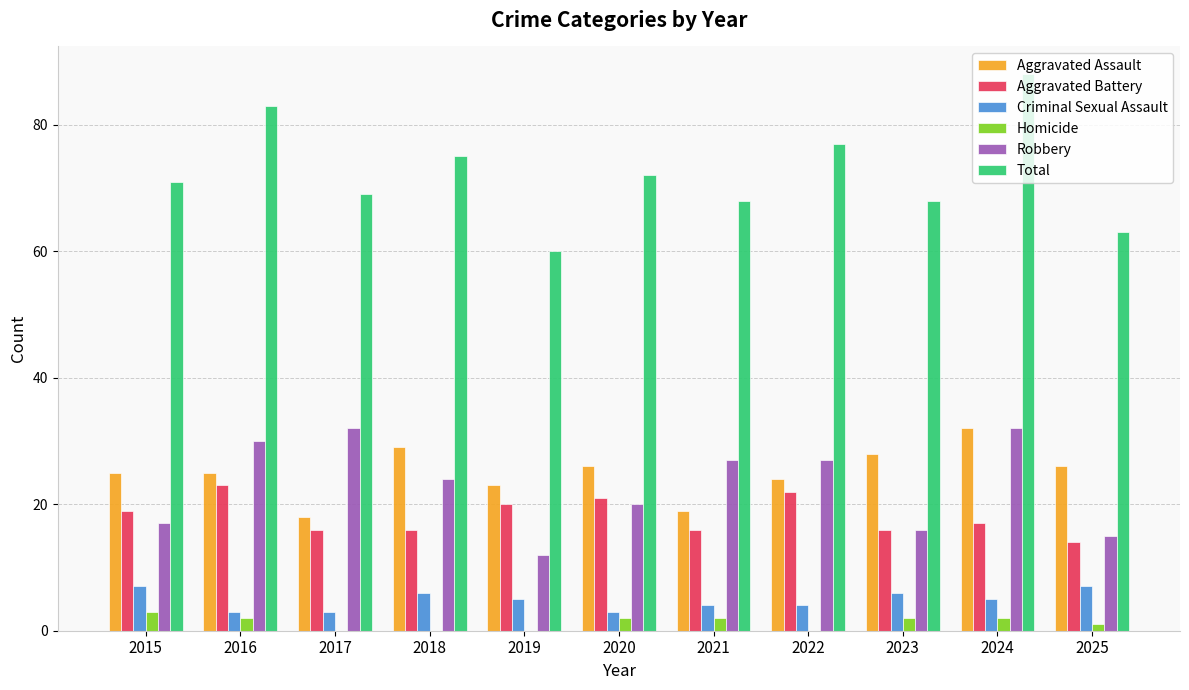

Which category has the highest value in the Aggravated Assault series?

2024